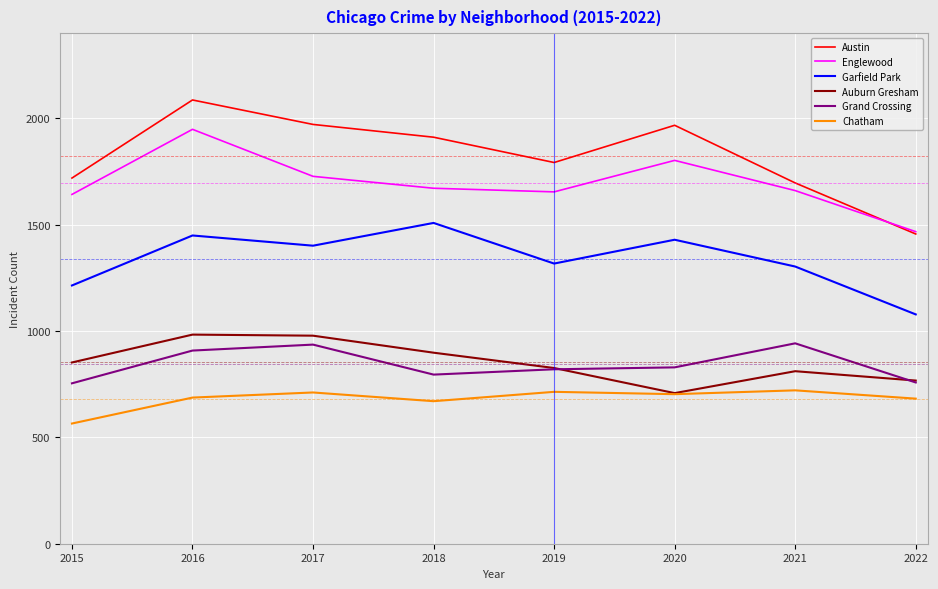

Which series has the widest spread of values?

Austin